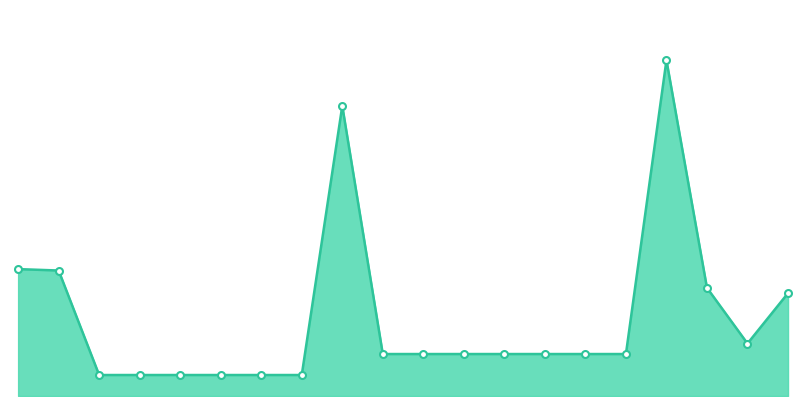

How many points are higher than both their immediate neighbors (excluding endpoints)?

2